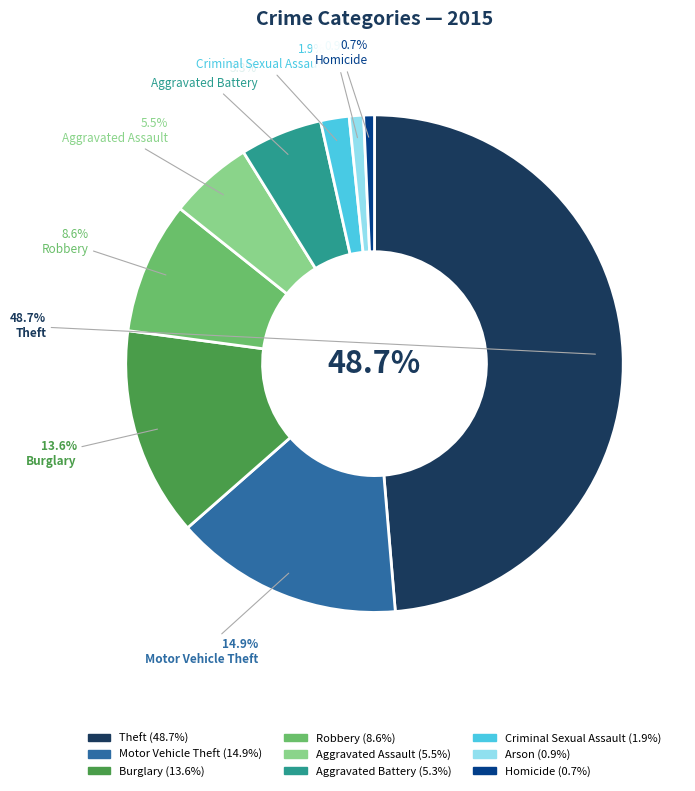

What is the largest slice in the pie chart?

Theft